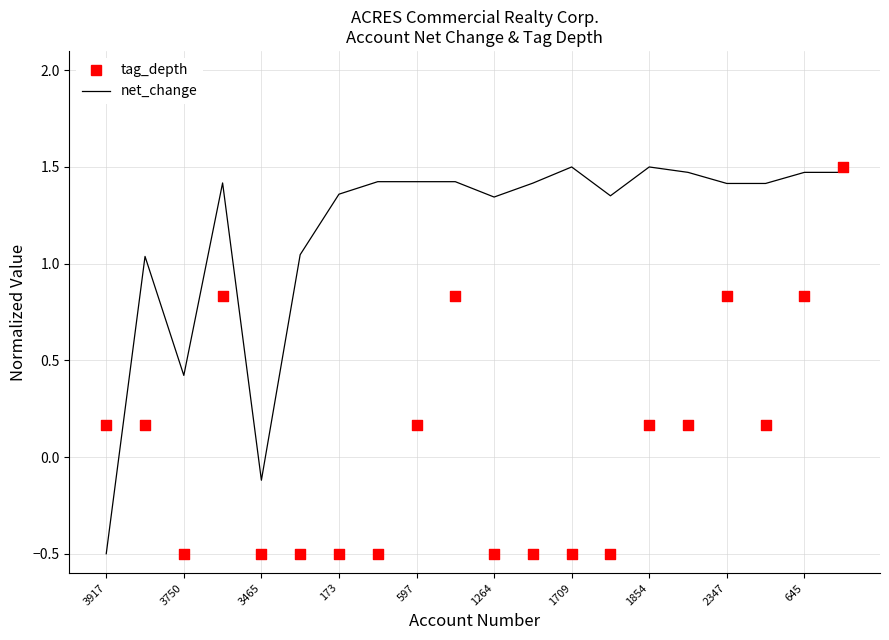

Which series contains the highest Y value?

net_change